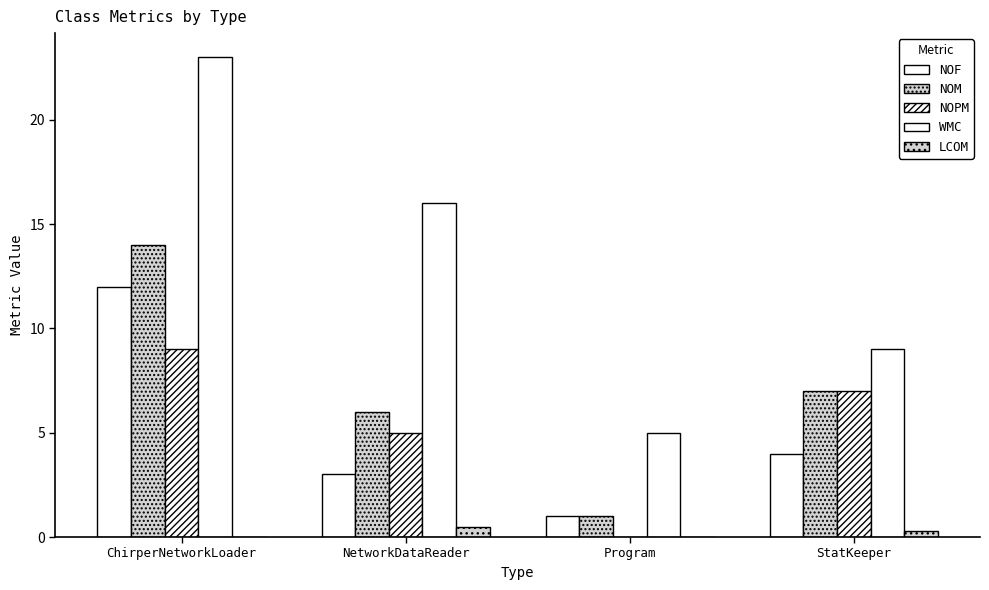

Are the bars horizontal?

No